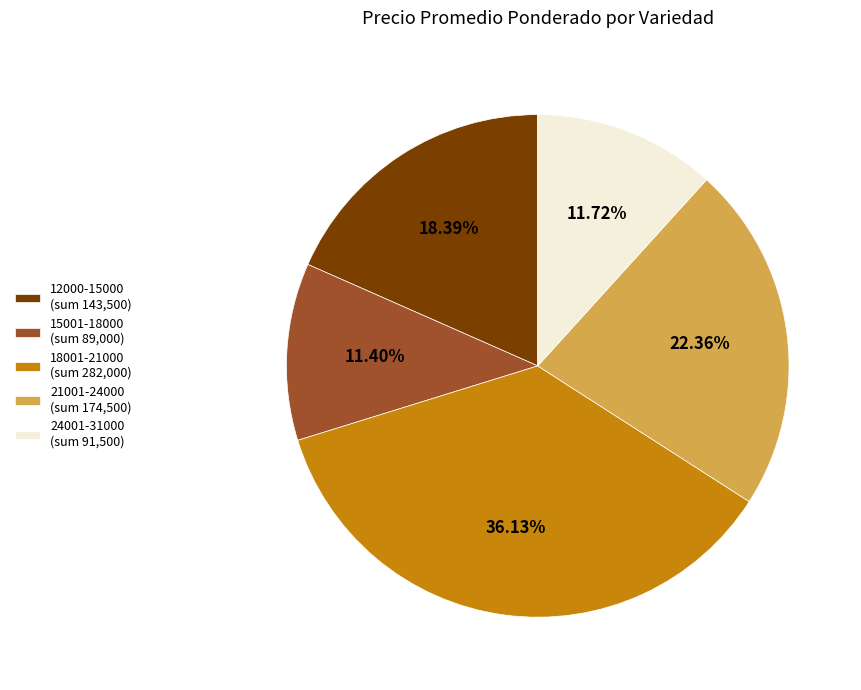

Count the number of slices in the pie.

5